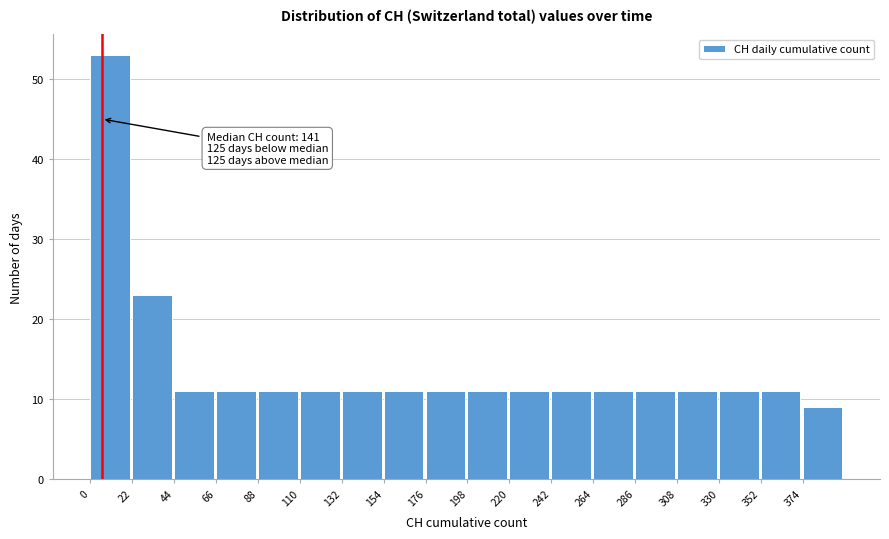

Over which range of the x-axis is the bar tallest?

0 to 22